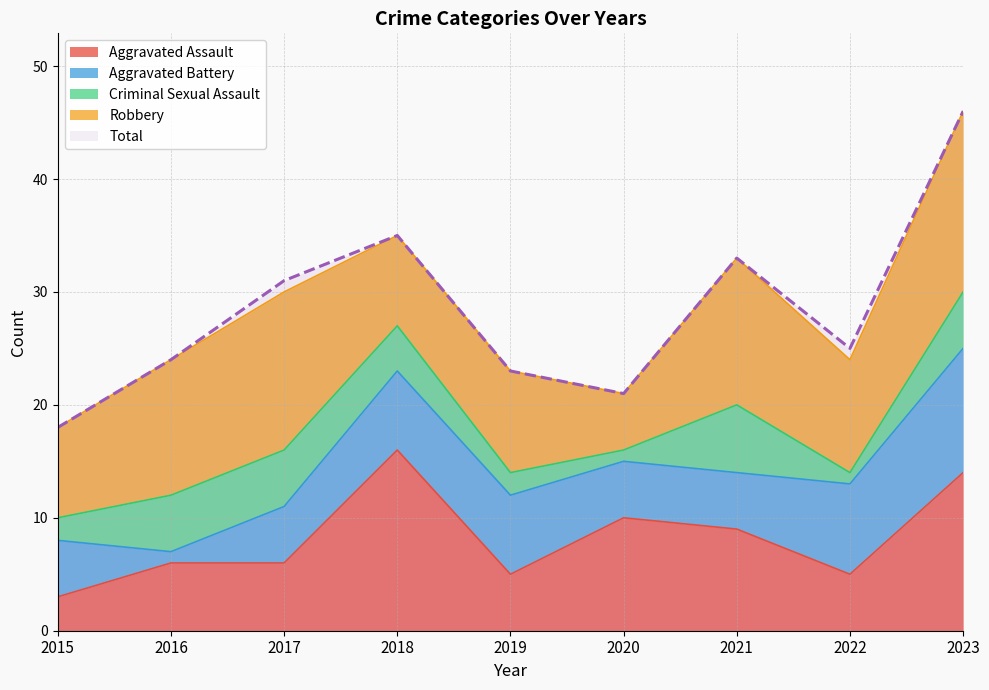

List the series in order of their peak value, highest first.

Total, Aggravated Assault, Robbery, Aggravated Battery, Criminal Sexual Assault